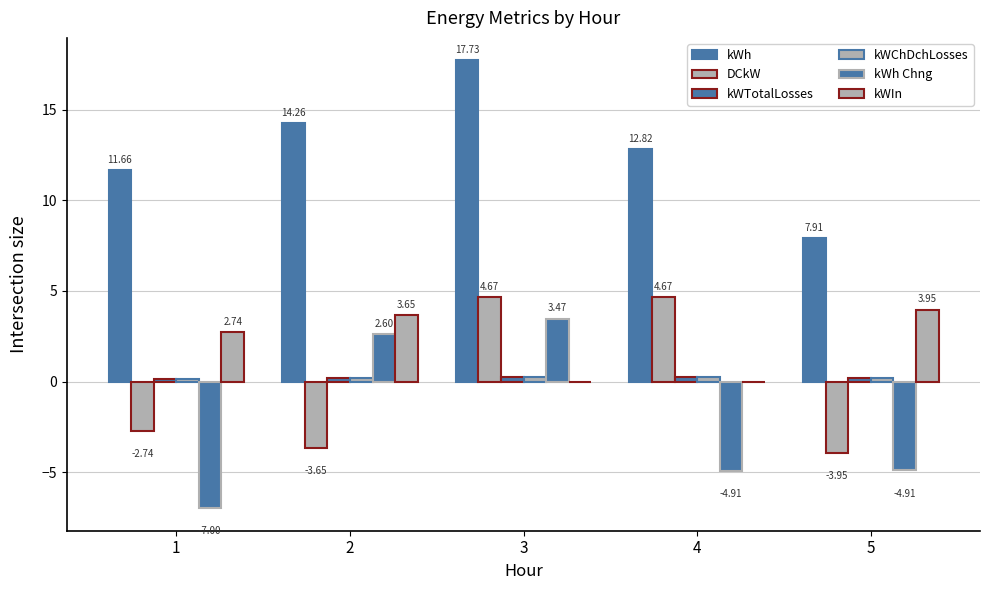

Where is kWIn nearest to the value 1?

3